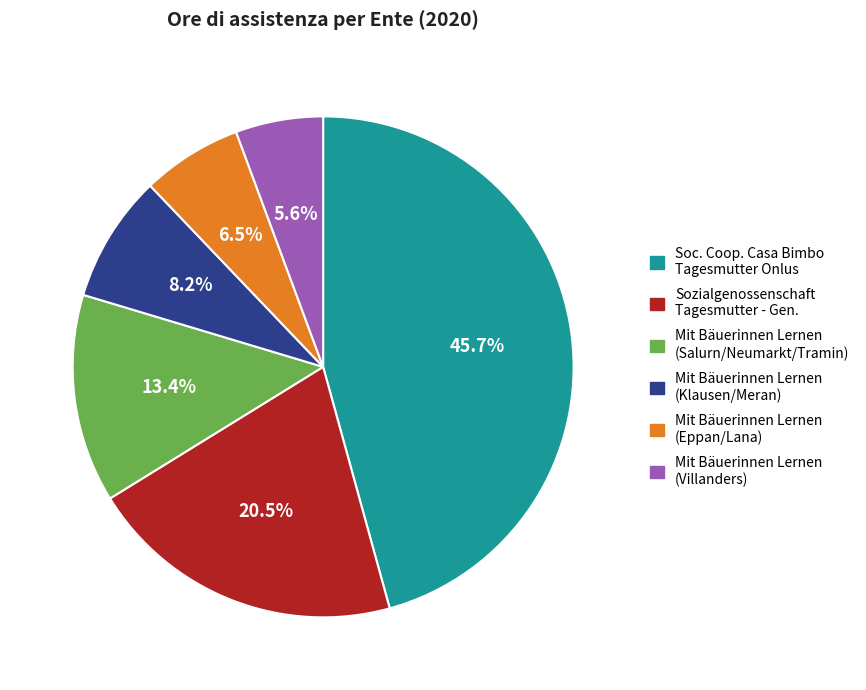

Approximately how many times larger is the value at Sozialgenossenschaft Tagesmutter - Gen. compared to Mit Bäuerinnen Lernen (Salurn/Neumarkt/Tramin)?

1.5